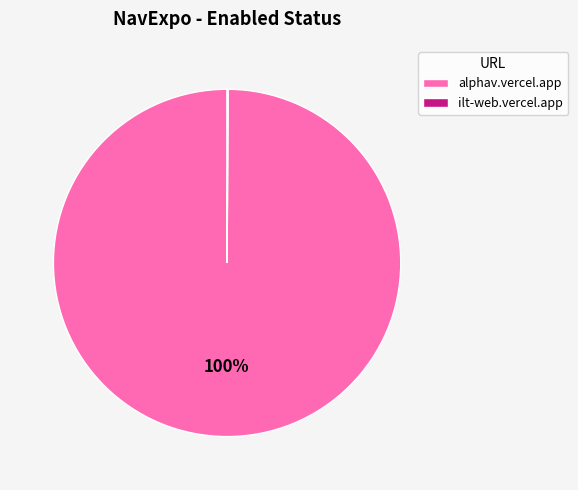

What percentage is the alphav.vercel.app slice, to the nearest percent?

100%